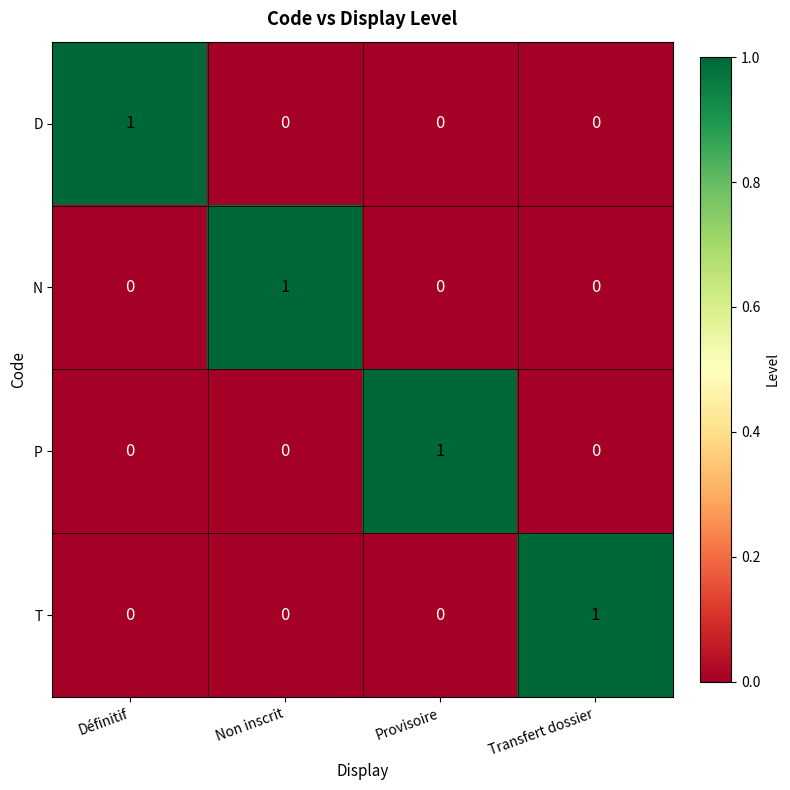

At which label does T reach its peak?

Transfert dossier